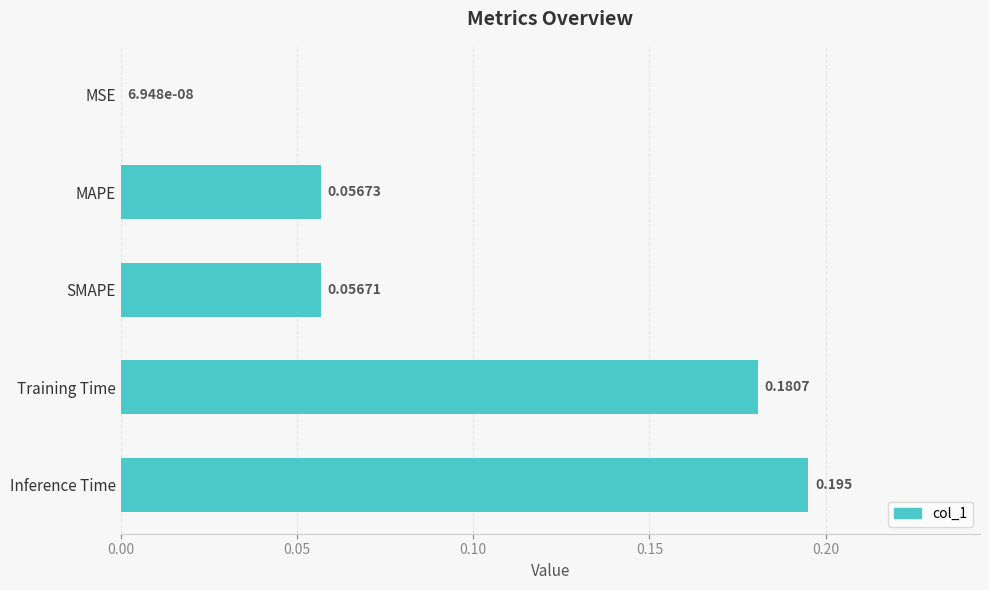

At which label is the value closest to 0?

MSE